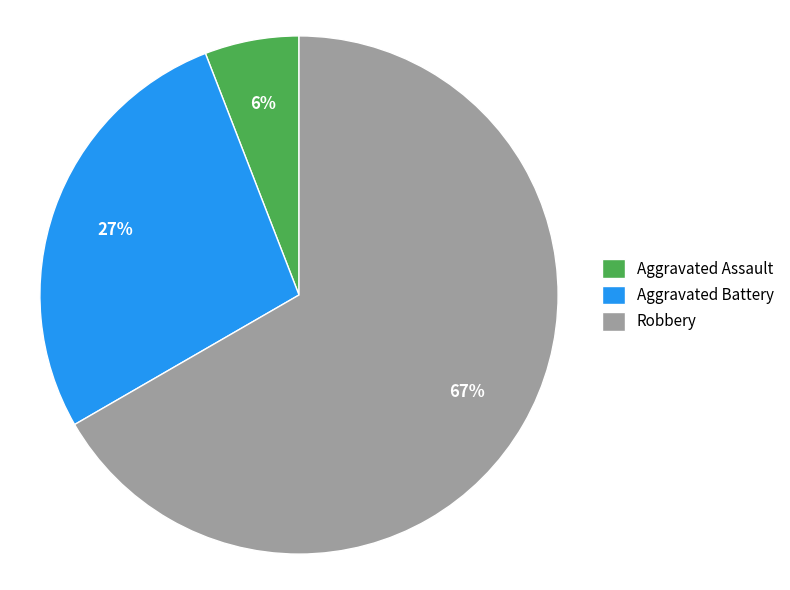

To the nearest percent, what is the difference between the largest and smallest slice percentages?

61%